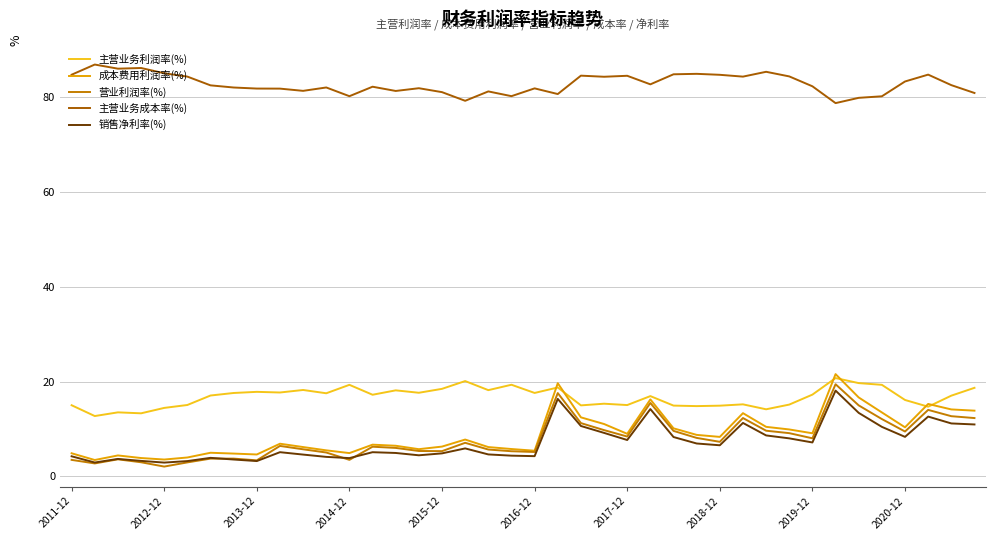

What is the maximum value for 营业利润率(%)?

19.4